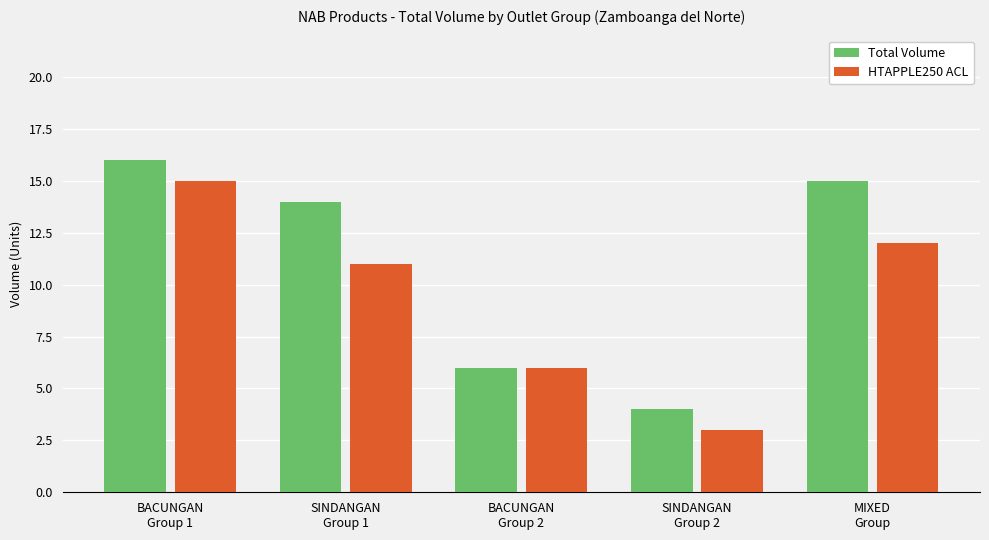

What is the sum of the Total Volume values at BACUNGAN
Group 2 and BACUNGAN
Group 1?

22